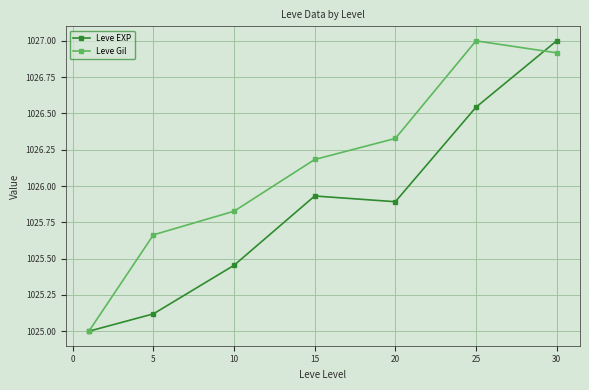

What is the sum of all Leve Gil values?

7182.9